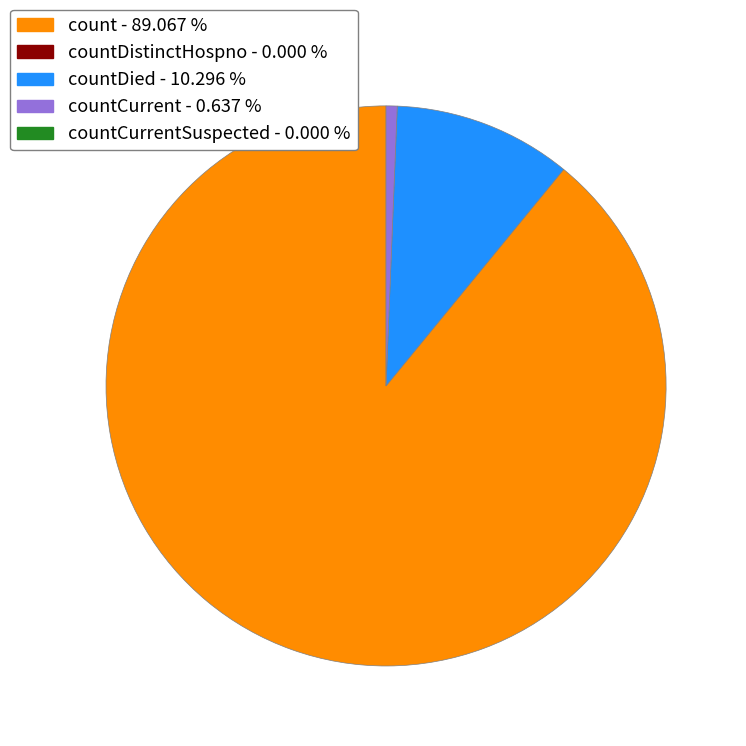

Does any single category account for the majority?

Yes